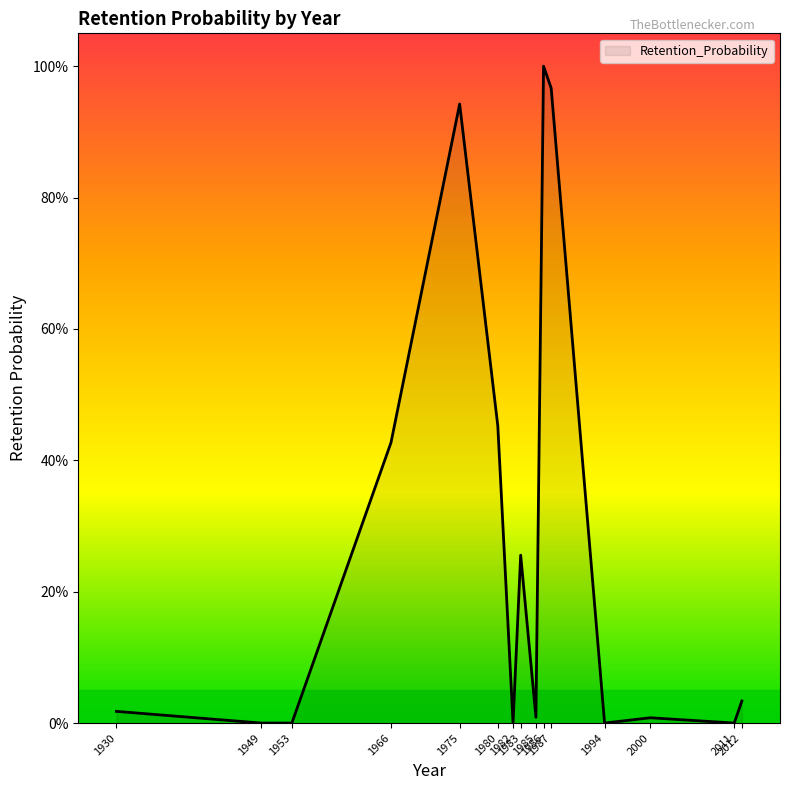

Is this an area chart (filled region under the line)?

Yes